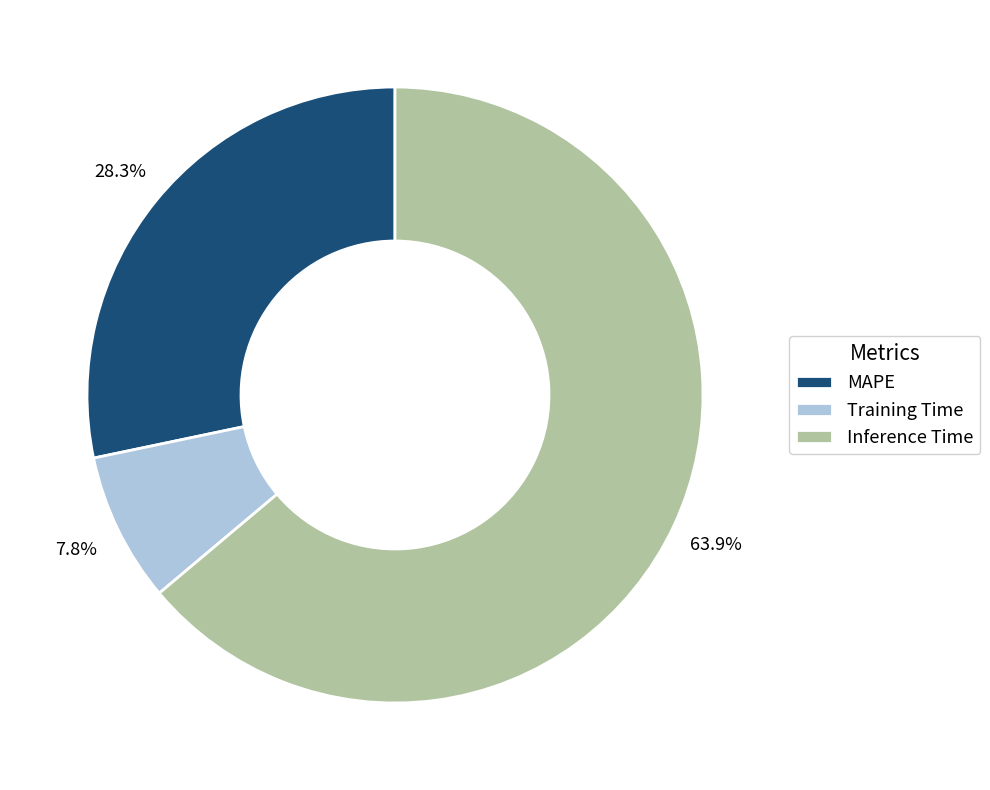

Between MAPE and Inference Time, which is larger?

Inference Time